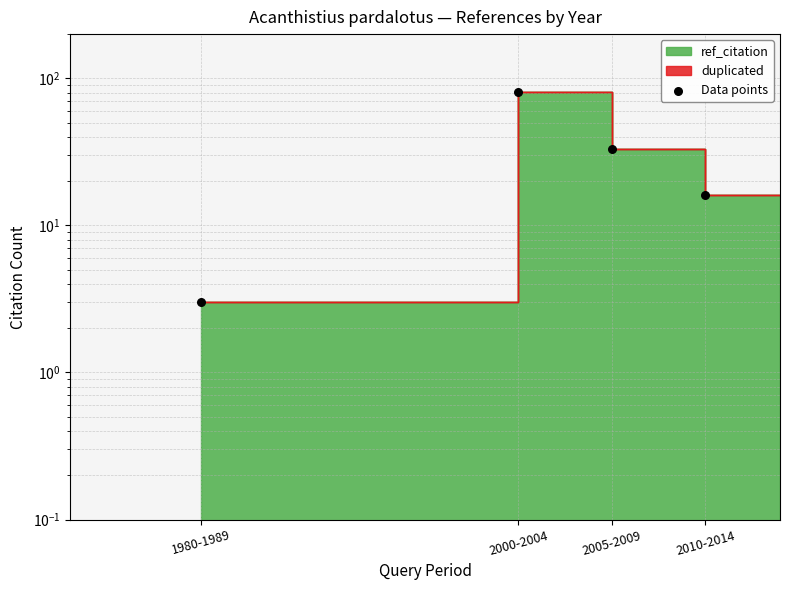

What is the change in value from 2005-2009 to 2010-2014?

-17